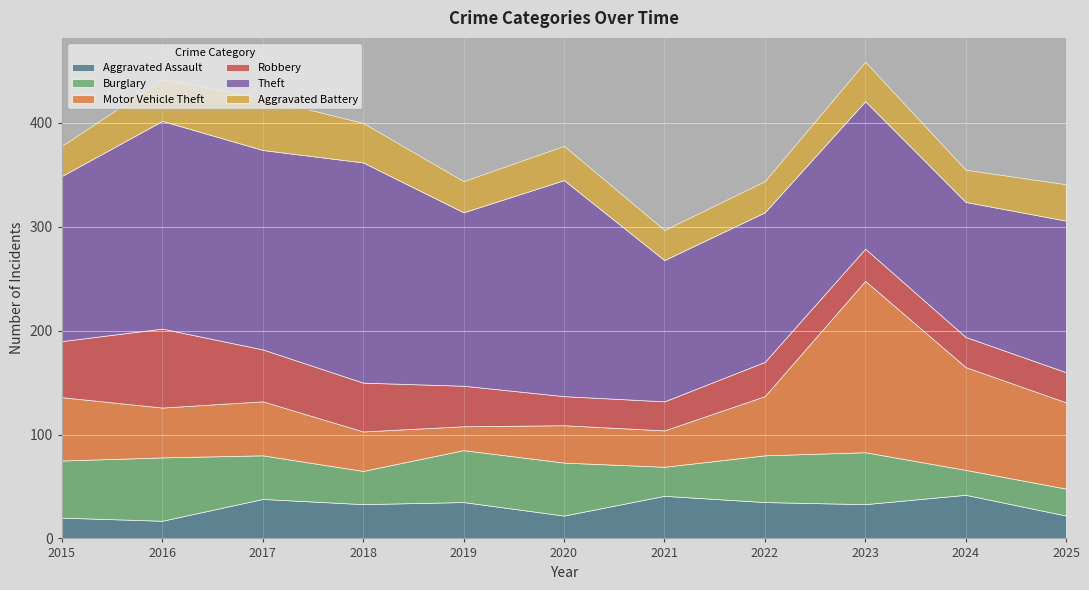

Where do Aggravated Assault and Burglary first cross each other?

2017 and 2018